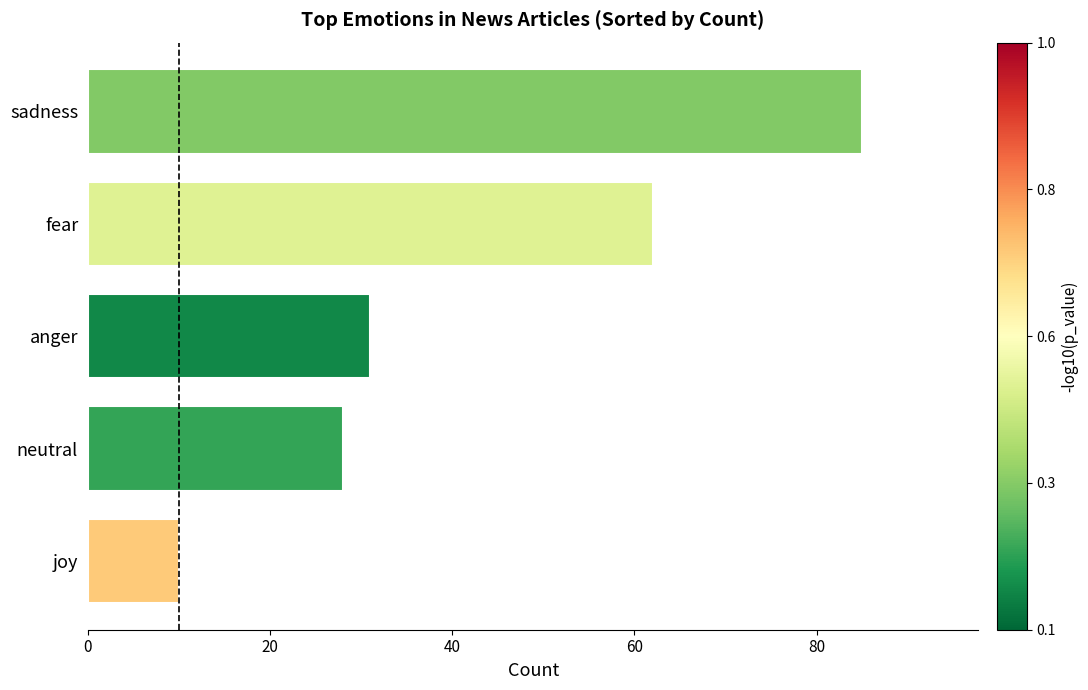

Which label corresponds to the smallest value in the chart?

joy